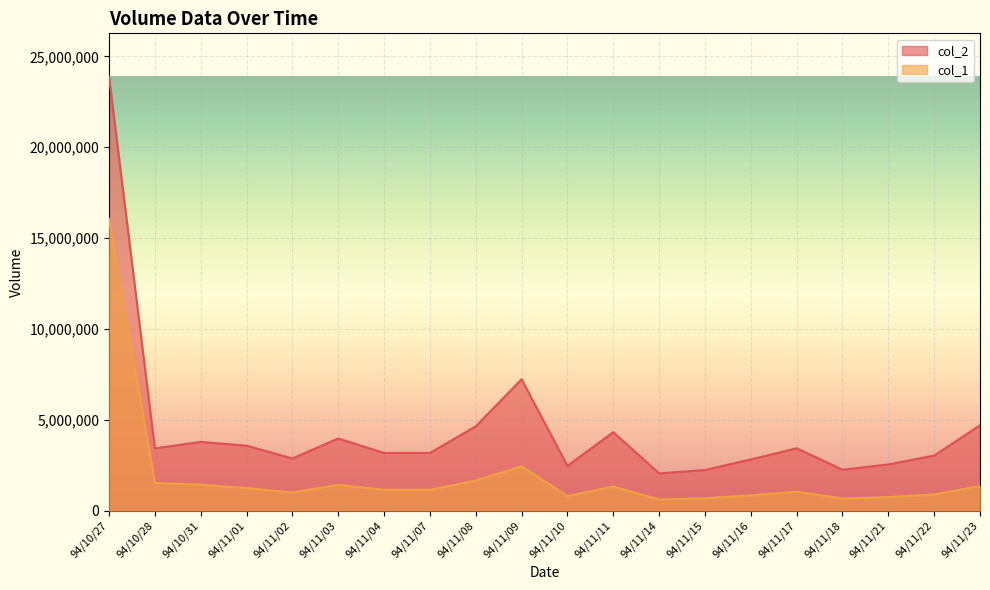

What is the value of the col_2 point at the 4th from the left?

3582820